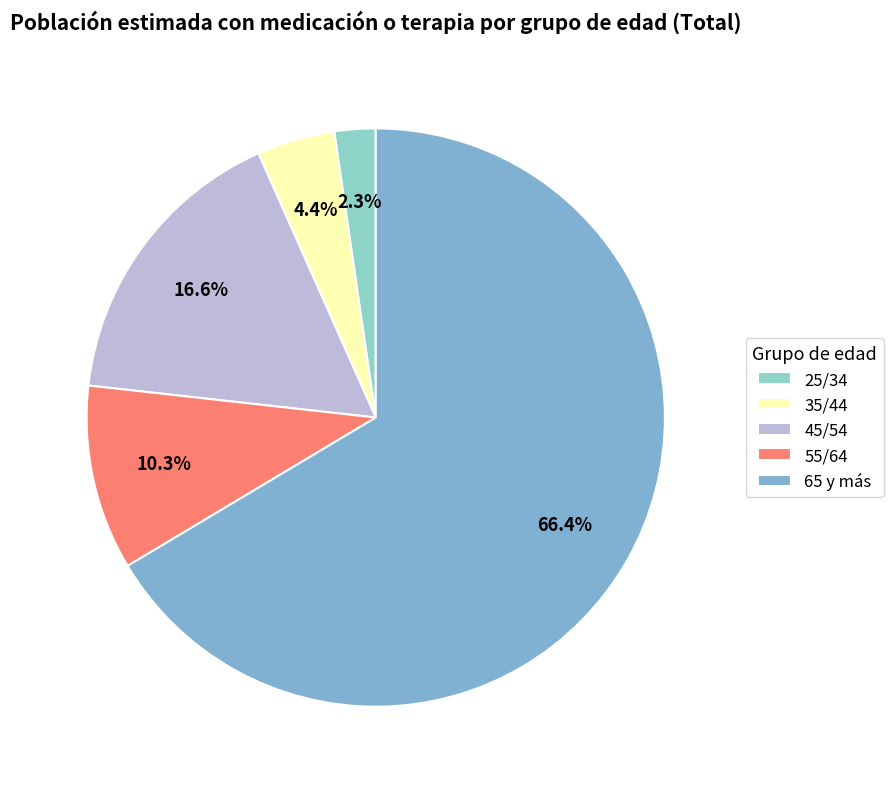

How much of the chart is everything except 55/64?

89.7%